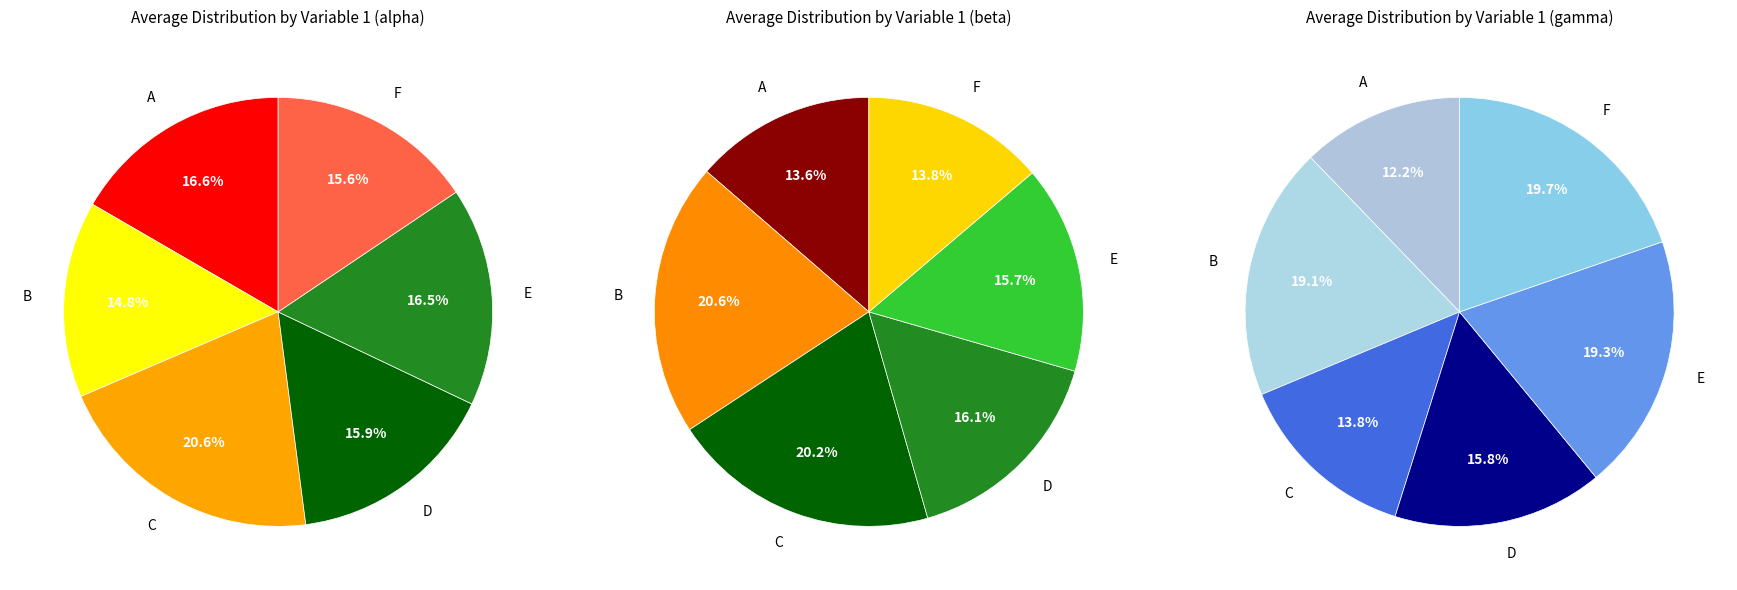

To the nearest percent, what is the combined percentage of B and F?

34%